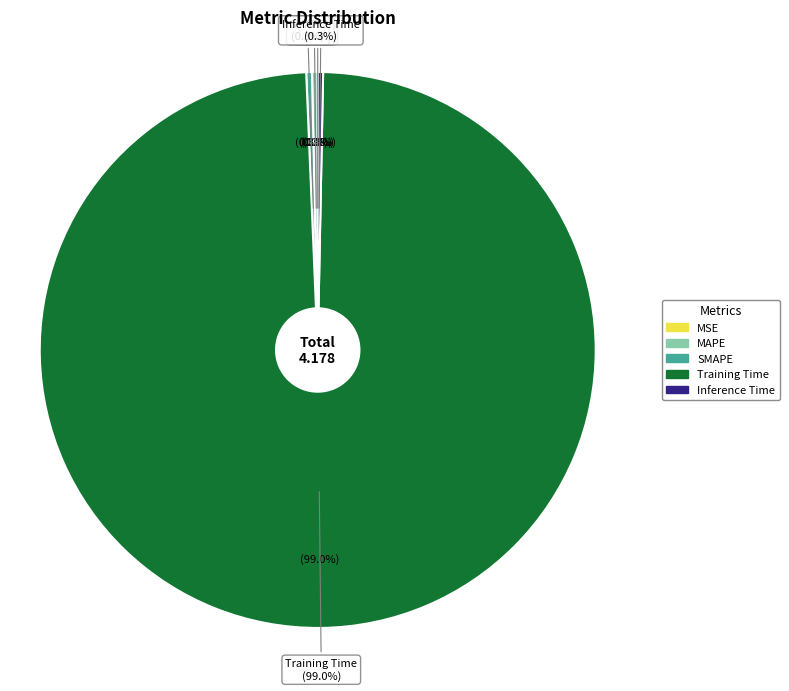

To the nearest percent, what is the average slice percentage?

20%